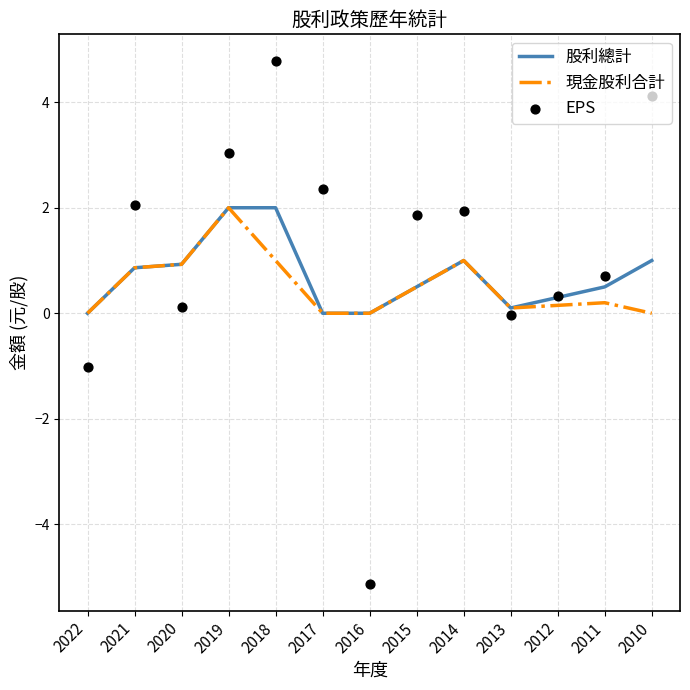

What is the total value across all series at 2010?

5.1